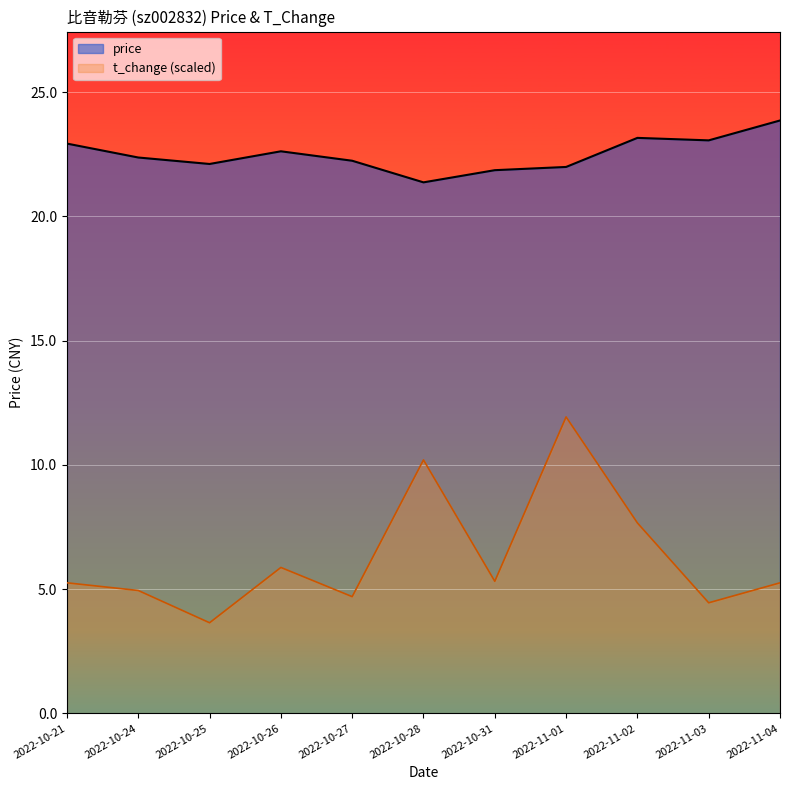

Rank the categories by t_change (scaled) value from lowest to highest.

2022-10-25, 2022-11-03, 2022-10-27, 2022-10-24, 2022-10-21, 2022-11-04, 2022-10-31, 2022-10-26, 2022-11-02, 2022-10-28, 2022-11-01